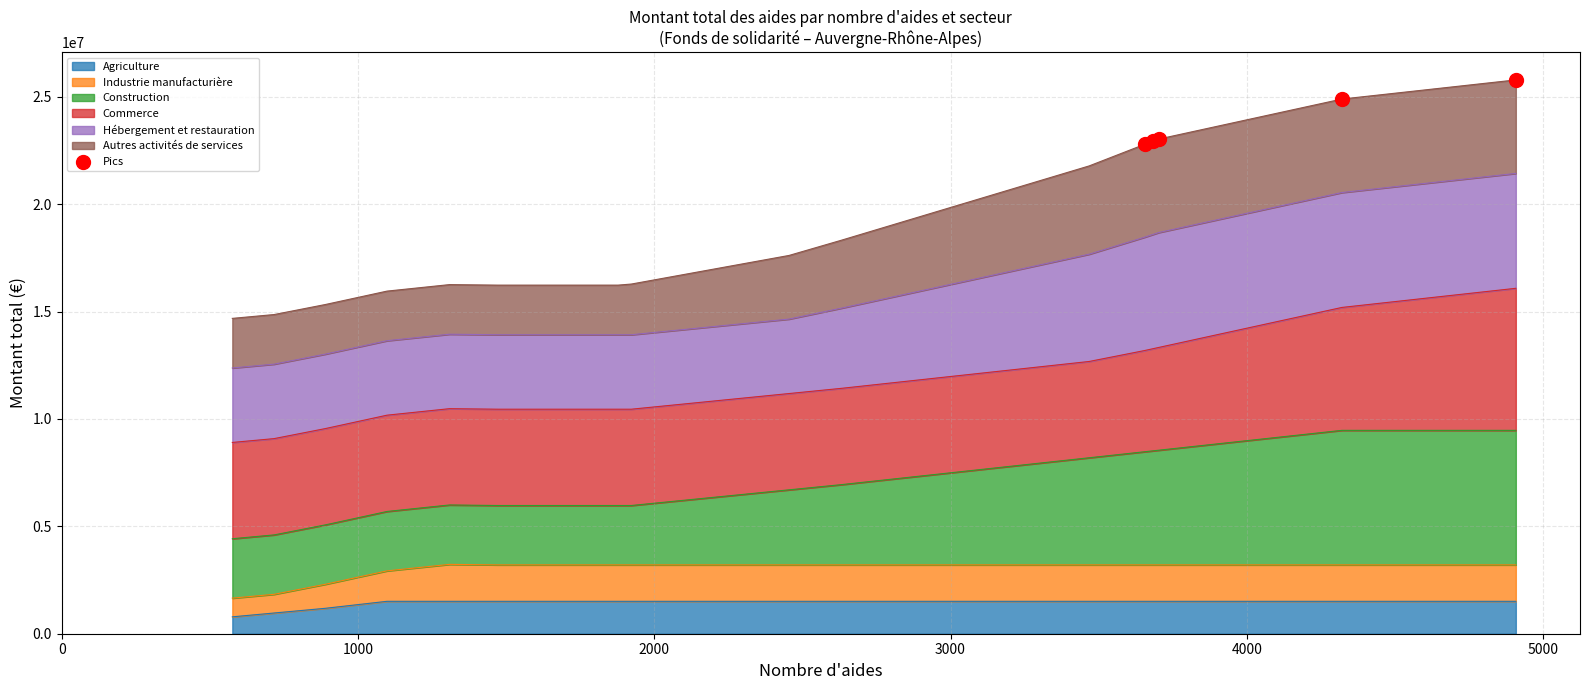

Between 3000 and 2000, which is larger?

3000